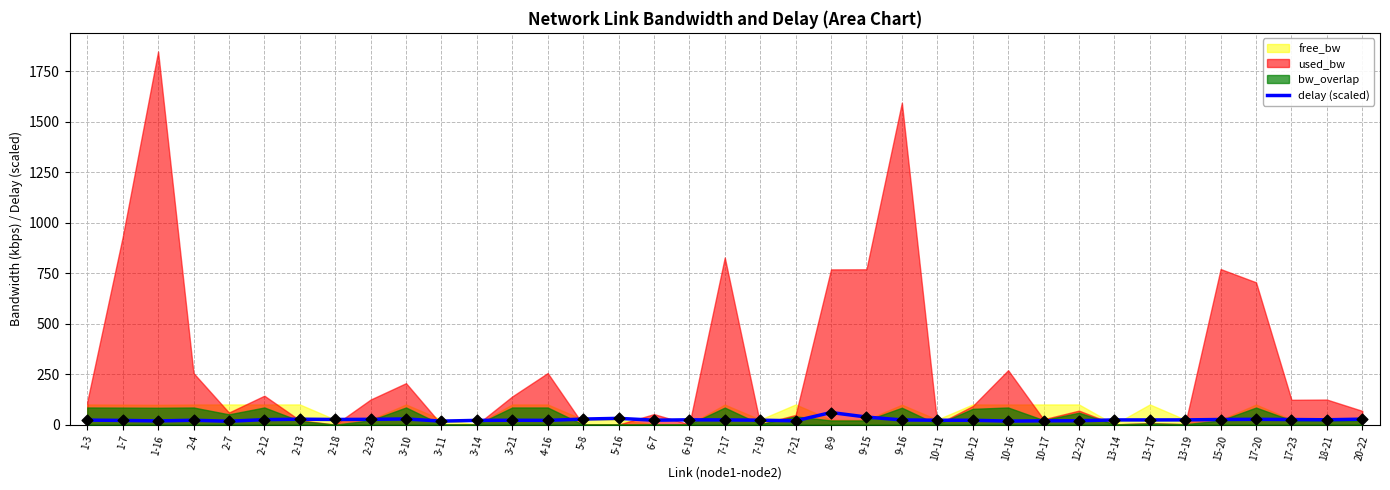

Between 1-3 and 20-22, which is larger?

20-22